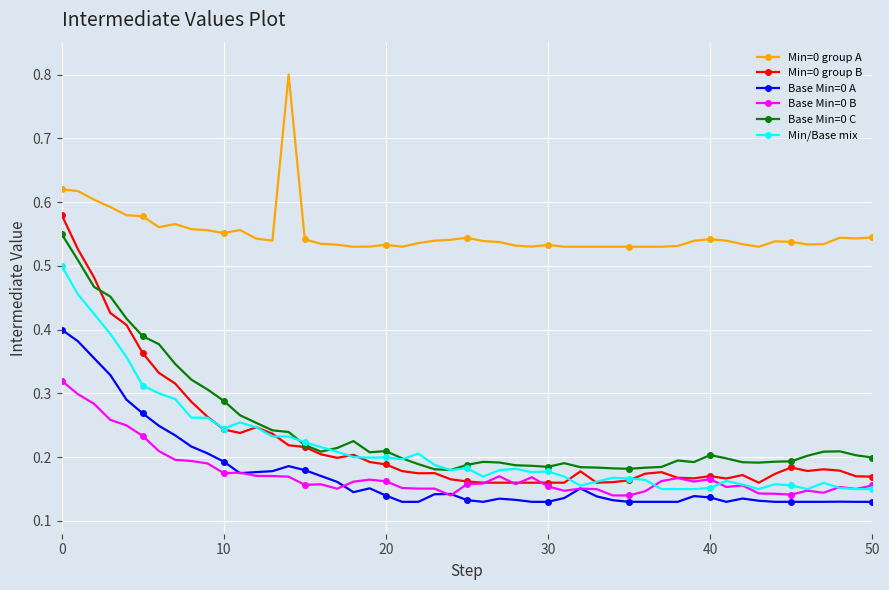

True or false: Base Min=0 C and Min=0 group A intersect in this chart.

False